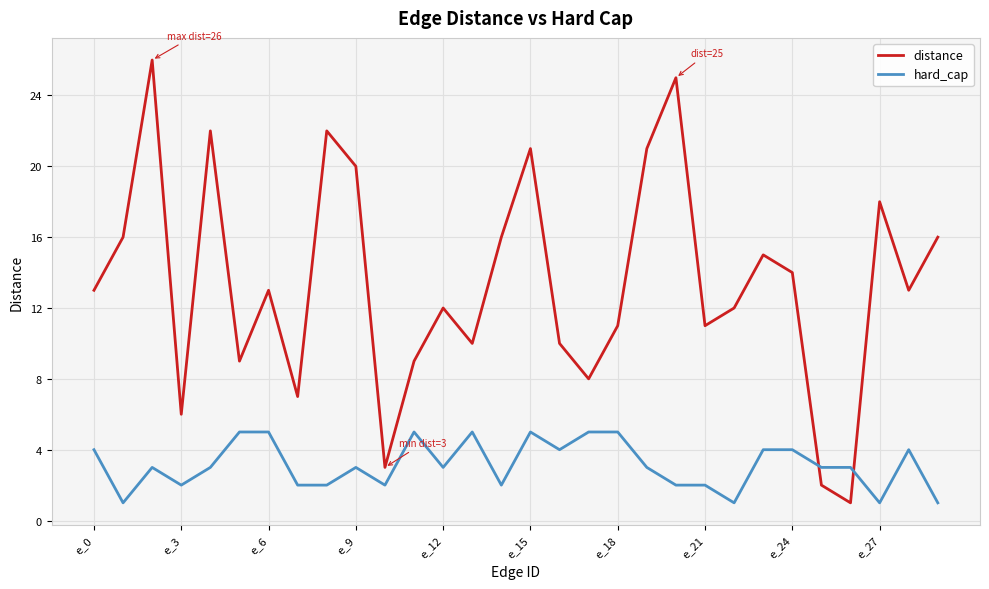

List the series in order of their peak value, highest first.

distance, hard_cap